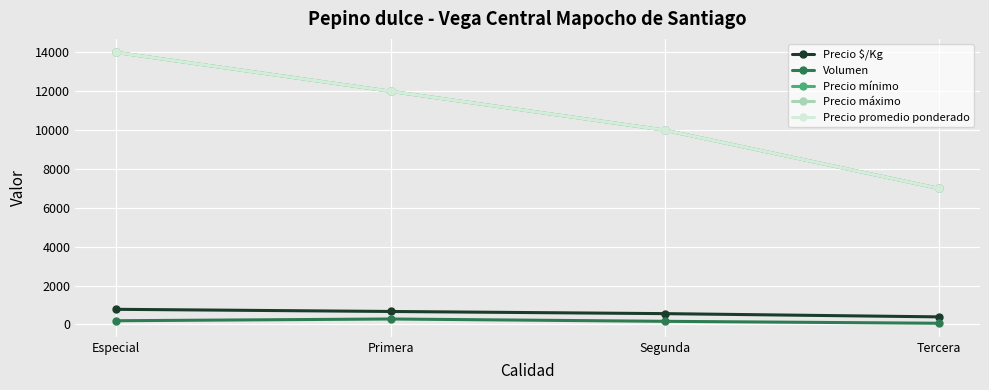

At Especial, list the series in order from largest to smallest.

Precio mínimo, Precio máximo, Precio promedio ponderado, Precio $/Kg, Volumen